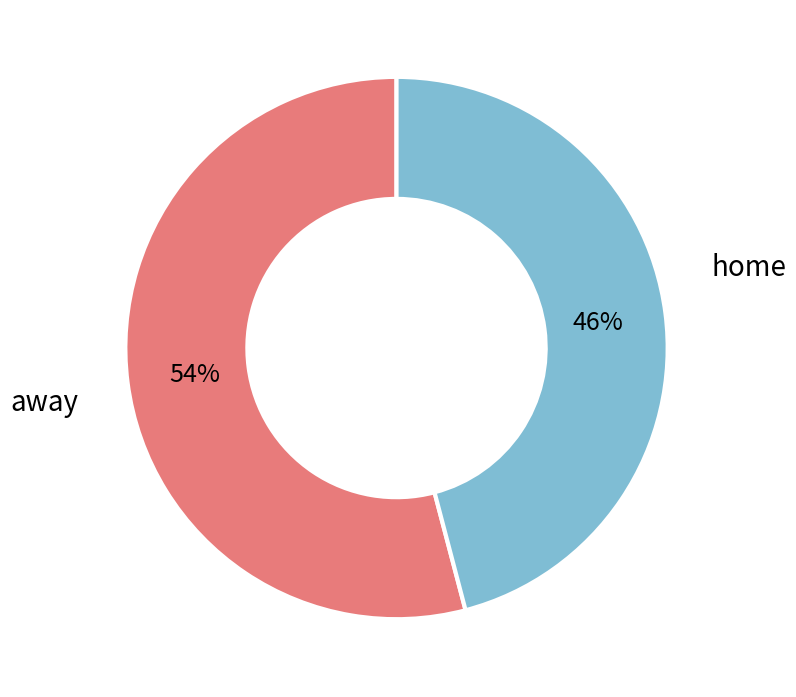

Between home and away, which is larger?

home